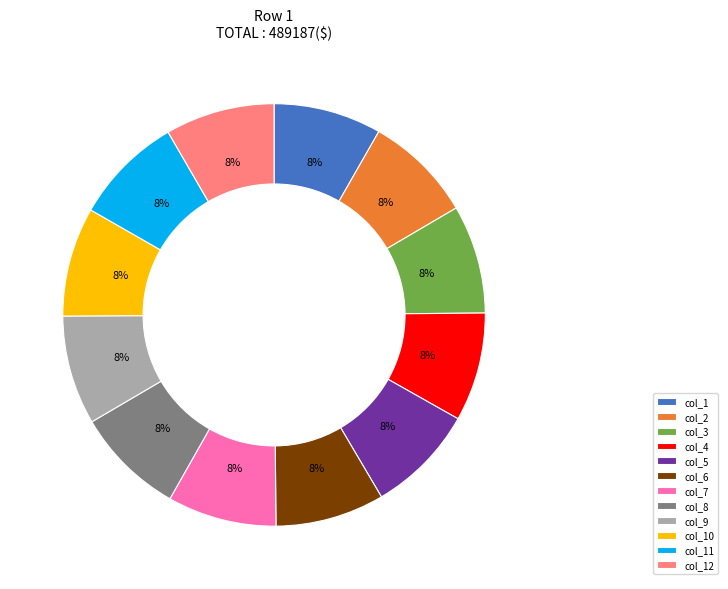

What is the ratio of the value at col_7 to the value at col_10?

1.0